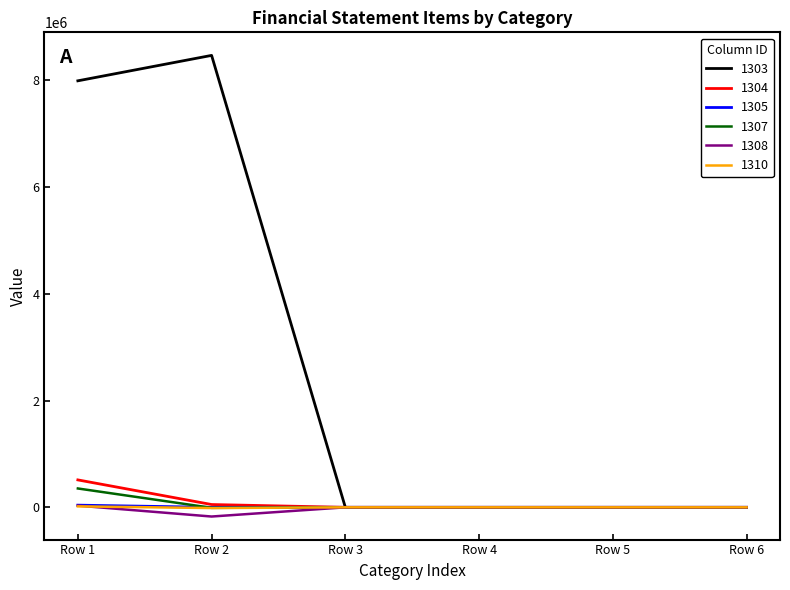

What is the maximum value shown in the chart?

8469631